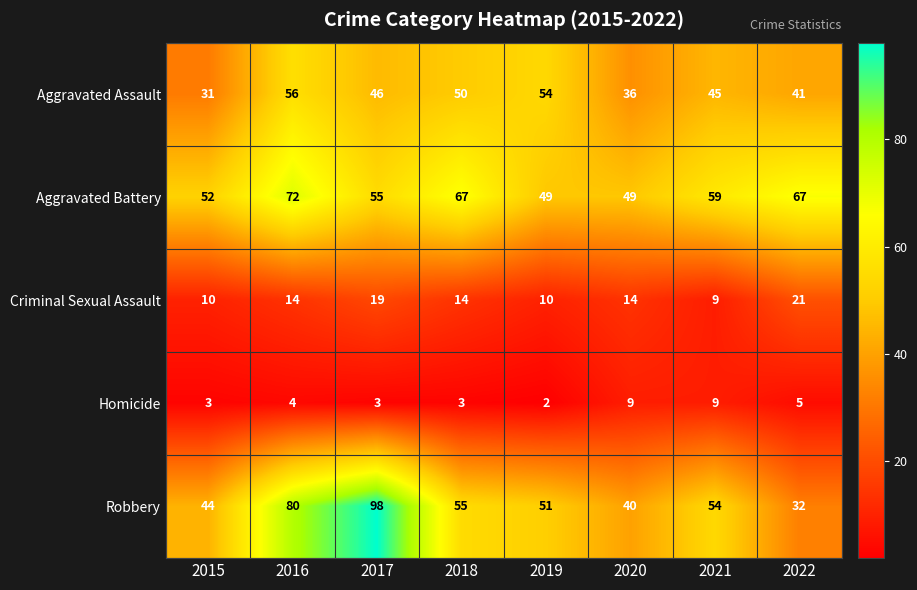

At 2015, list the series in order from largest to smallest.

Aggravated Battery, Robbery, Aggravated Assault, Criminal Sexual Assault, Homicide